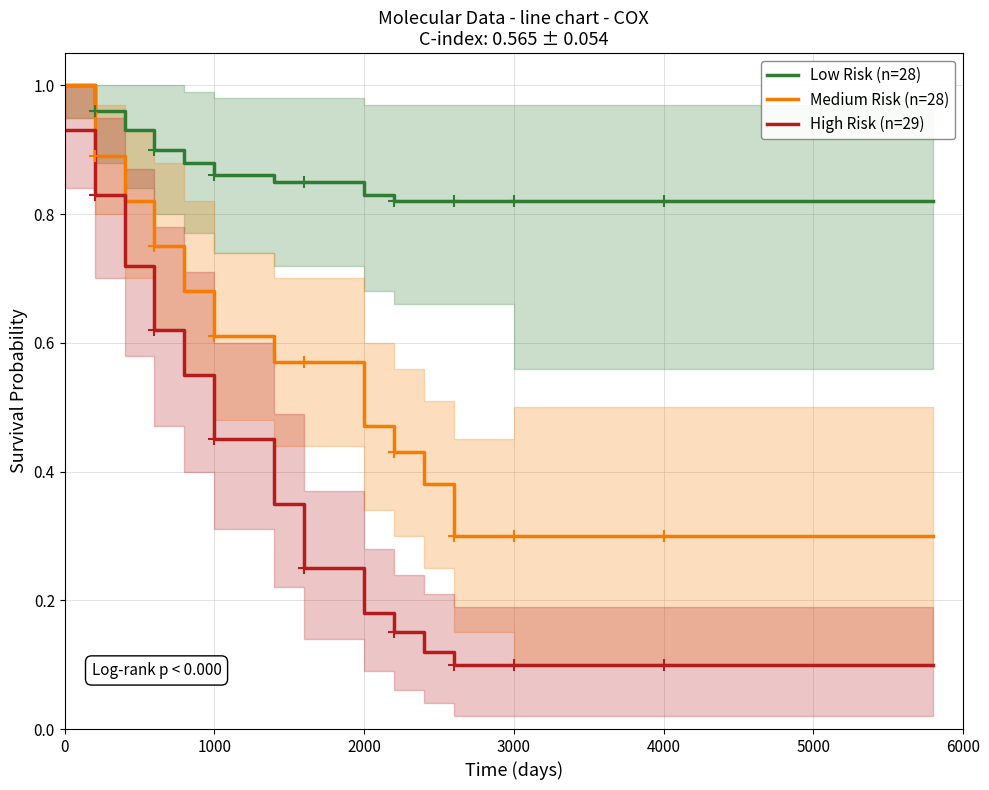

Which series has the largest range (max minus min)?

High Risk (n=29)